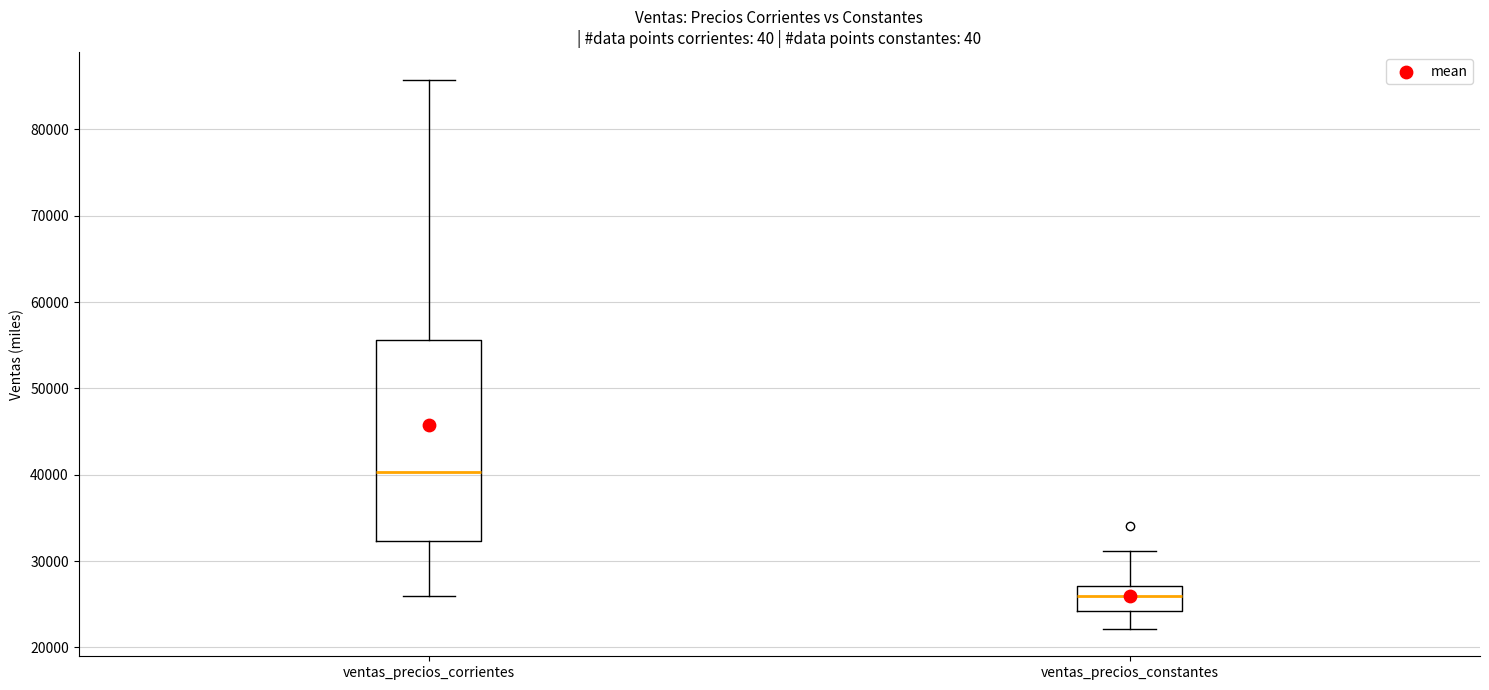

Which box is the tallest, from its lower edge to its upper edge?

ventas_precios_corrientes